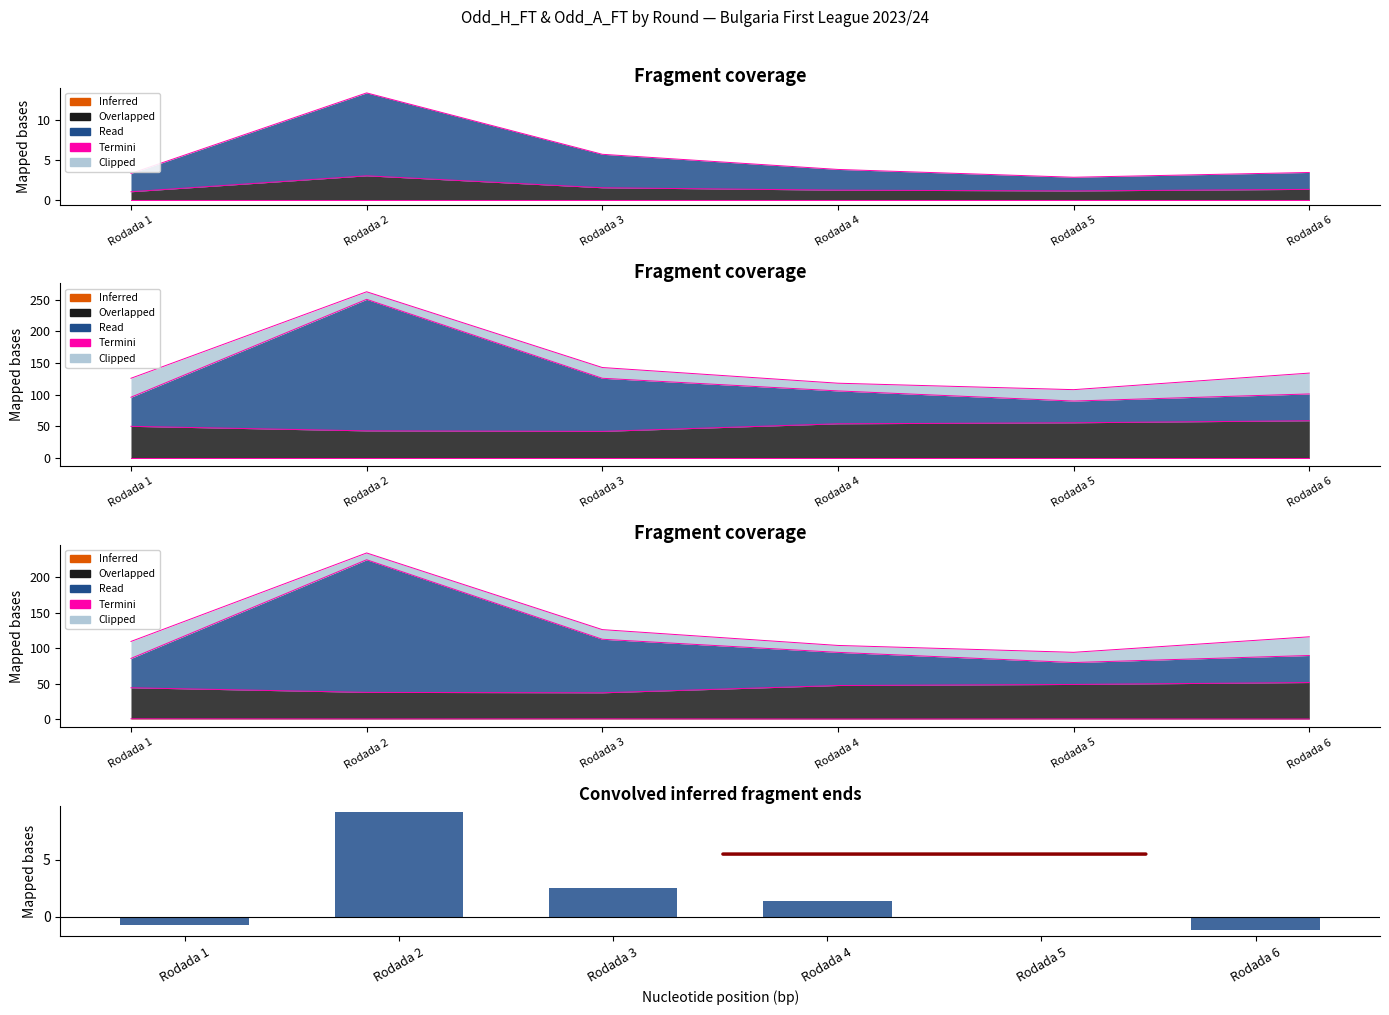

What is the value of the 5th bar from the left?

-0.1